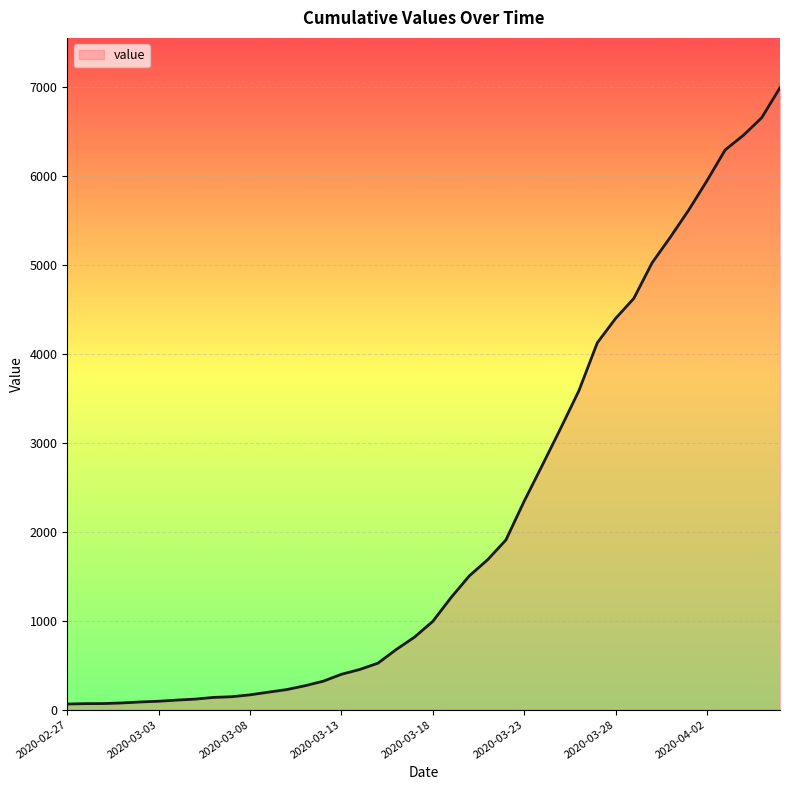

What is the maximum value shown in the chart?

6995